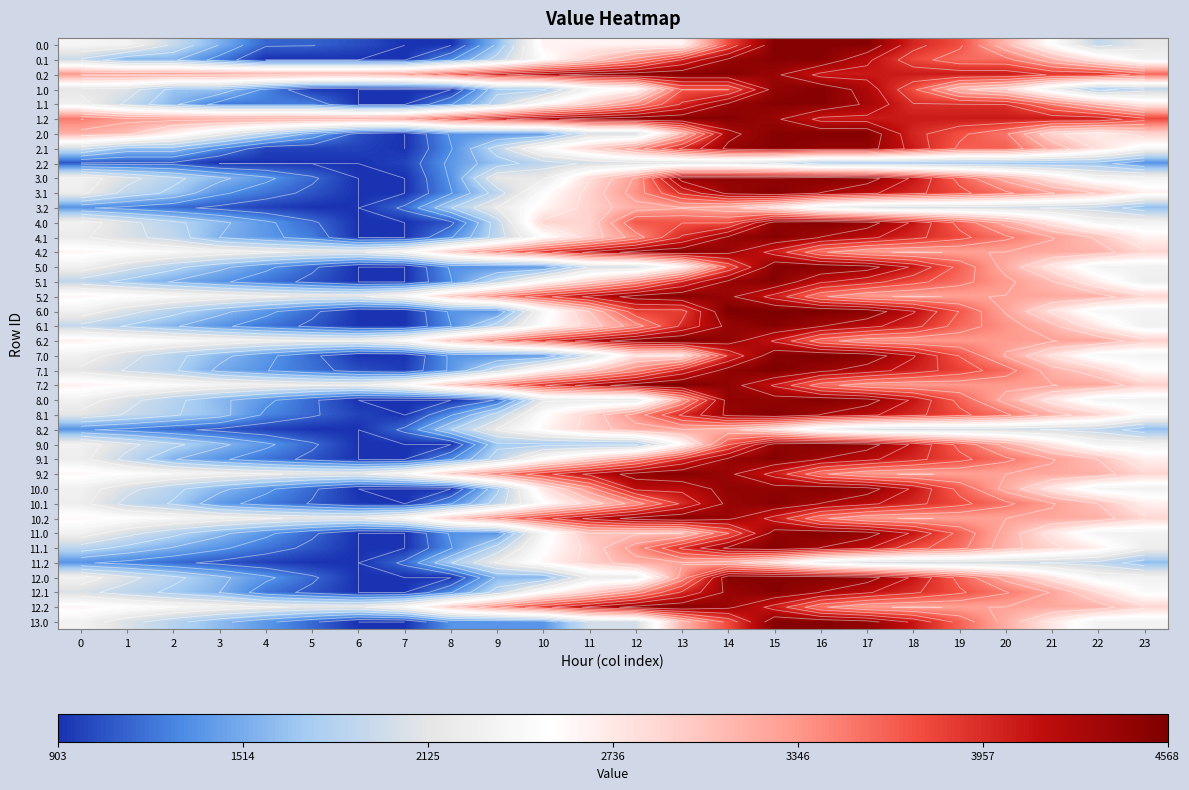

Which has a higher value, 2 or 8?

2